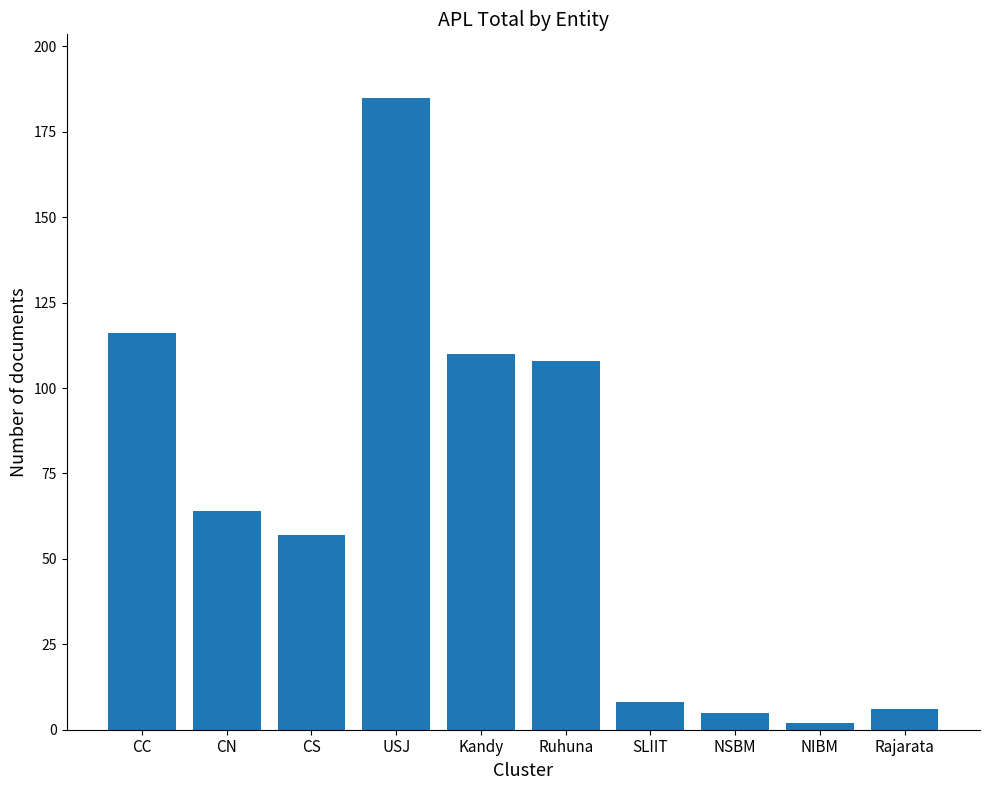

Reading left to right, transcribe all the data shown in this chart.

116	64	57	185	110	108	8	5	2	6